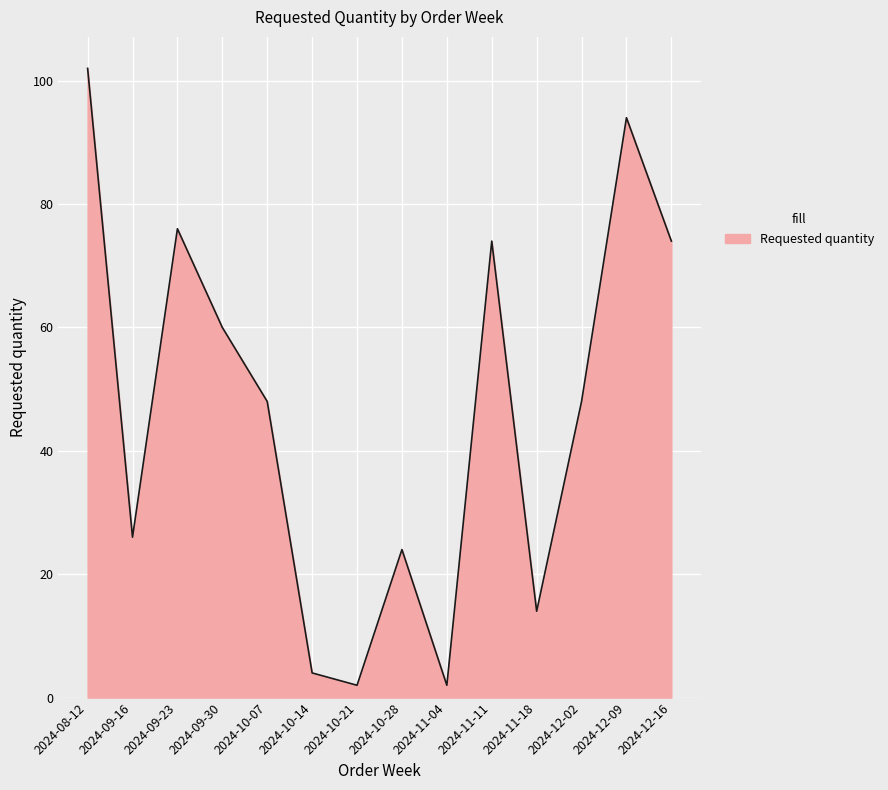

Reading left to right, extract all data points from this chart.

2024-08-12=102	2024-09-16=26	2024-09-23=76	2024-09-30=60	2024-10-07=48	2024-10-14=4	2024-10-21=2	2024-10-28=24	2024-11-04=2	2024-11-11=74	2024-11-18=14	2024-12-02=48	2024-12-09=94	2024-12-16=74